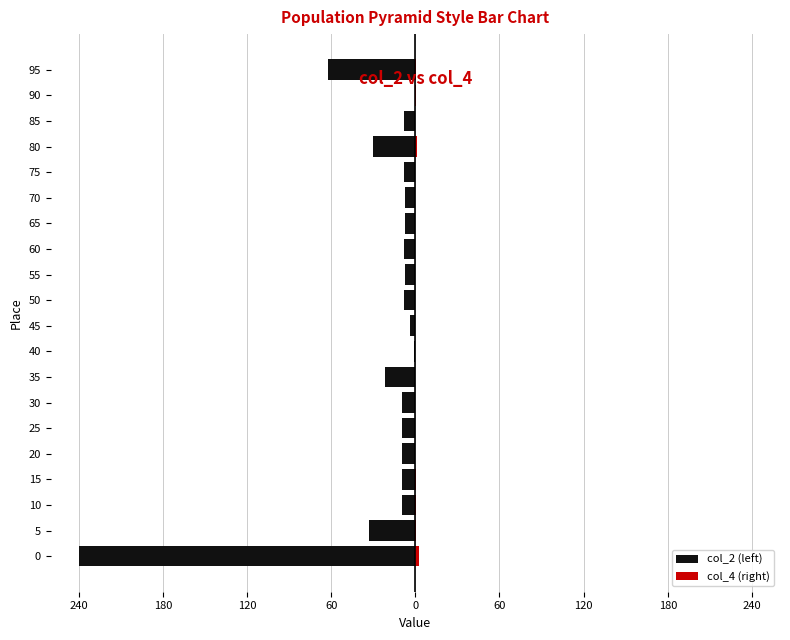

What is the value of the col_2 (left) bar at the 6th from the left?

-9.9